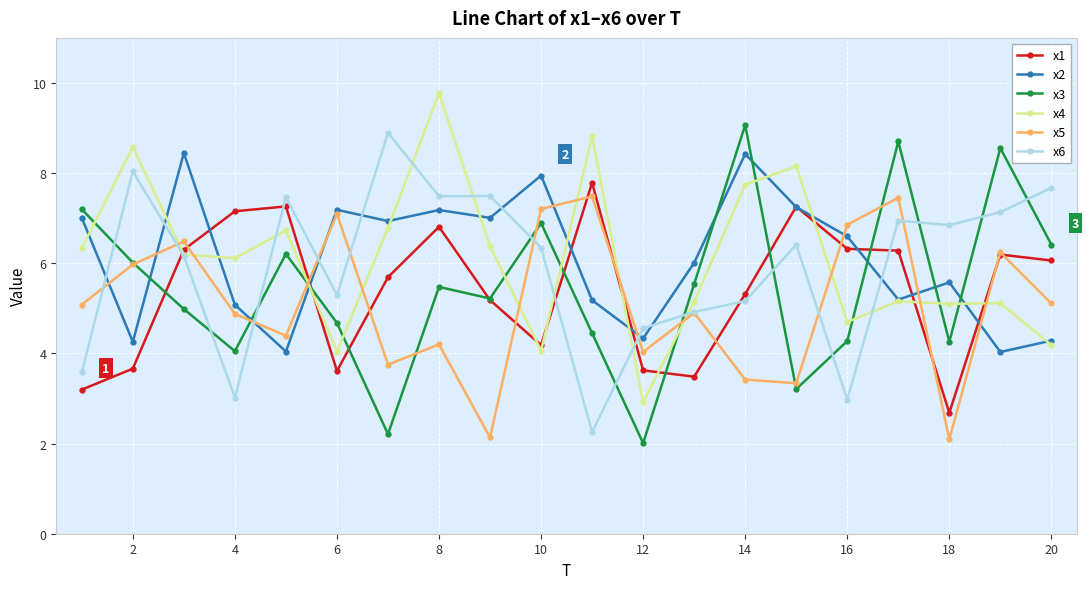

What is the value of the x4 point at the 4th from the left?

6.1